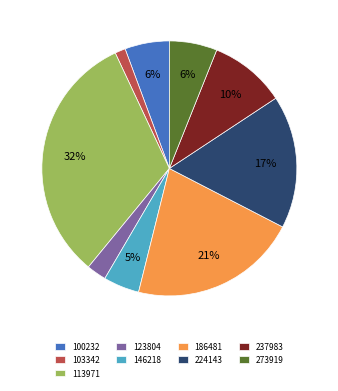

To the nearest percent, what is the average slice percentage?

11%